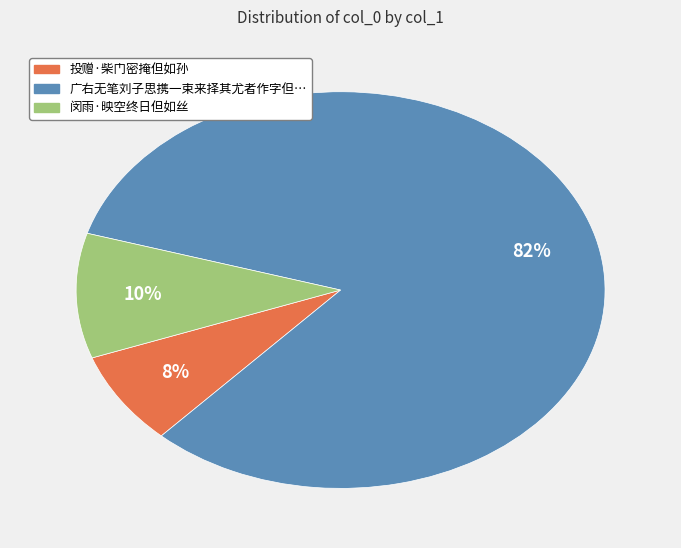

Does any single category account for the majority?

Yes